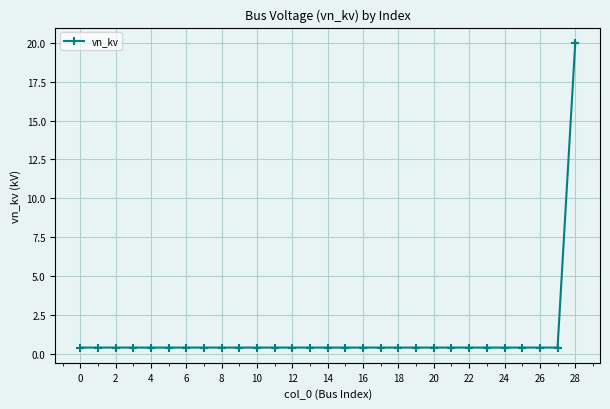

What is the difference between the maximum and minimum values?

19.6